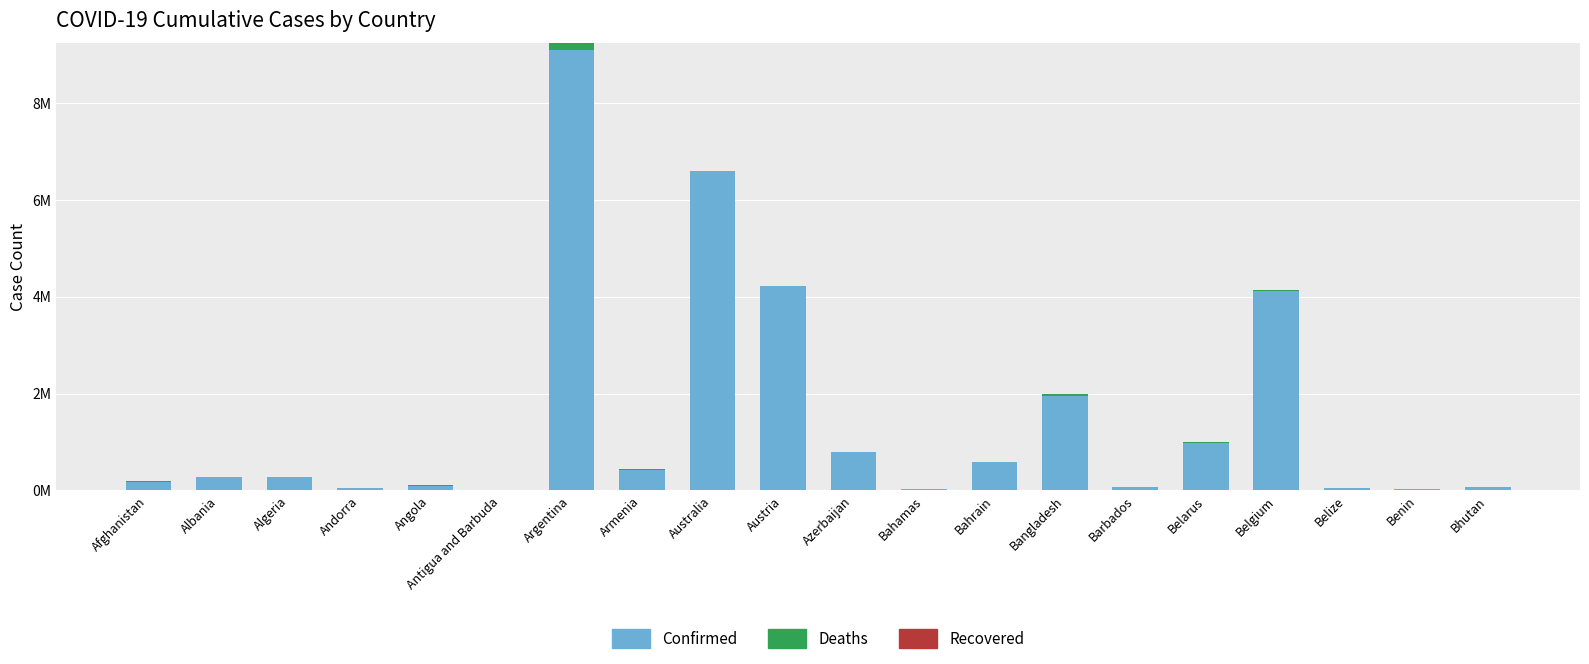

What is the value of the Confirmed bar at the 10th from the left?

4.2